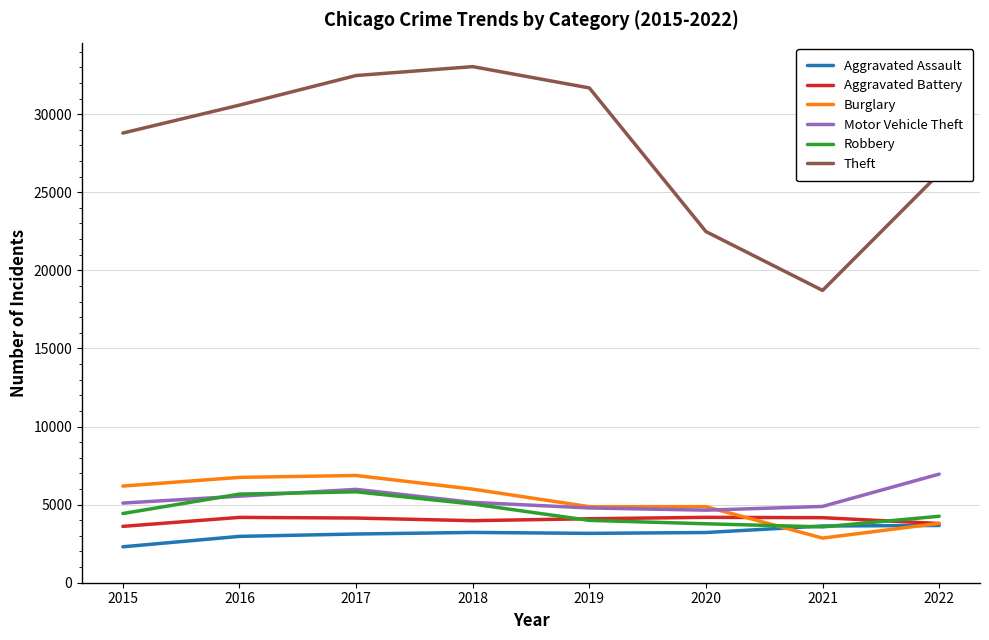

What is the difference between the Theft values at 2015 and 2021?

10075